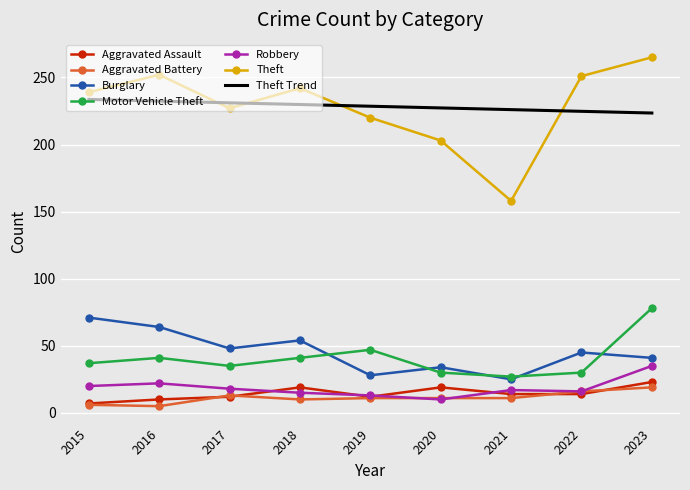

At which category is the sum across all series the highest?

2023